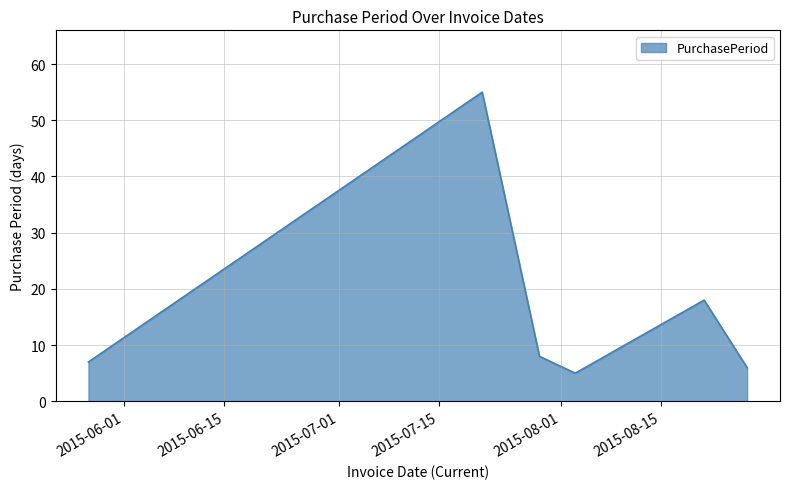

What is the greatest value displayed?

55